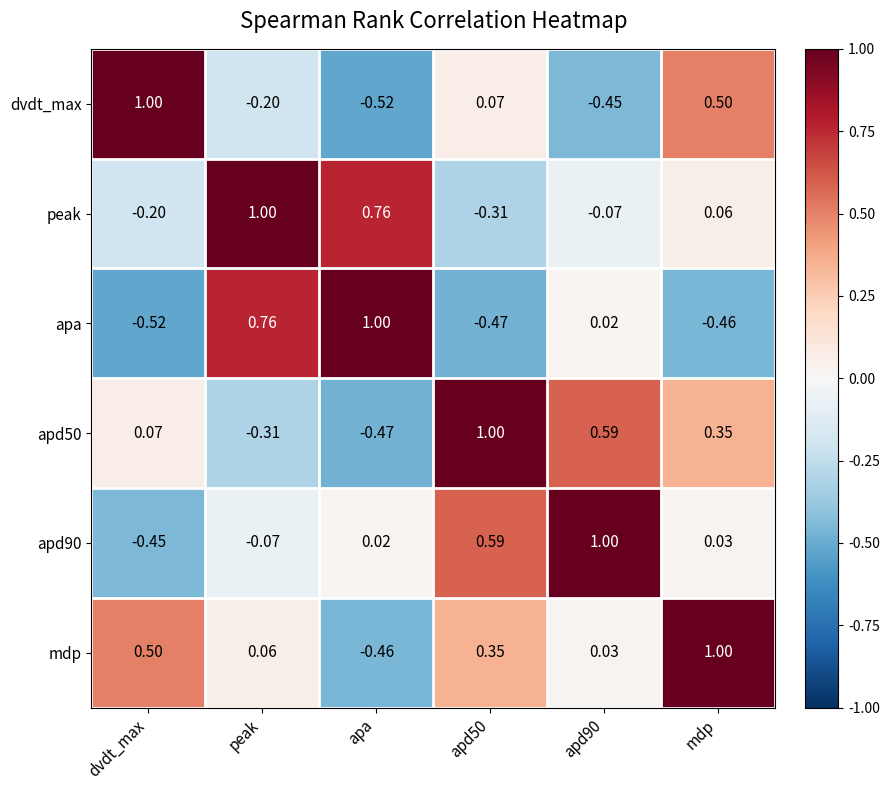

How many categories are shown in the chart?

6